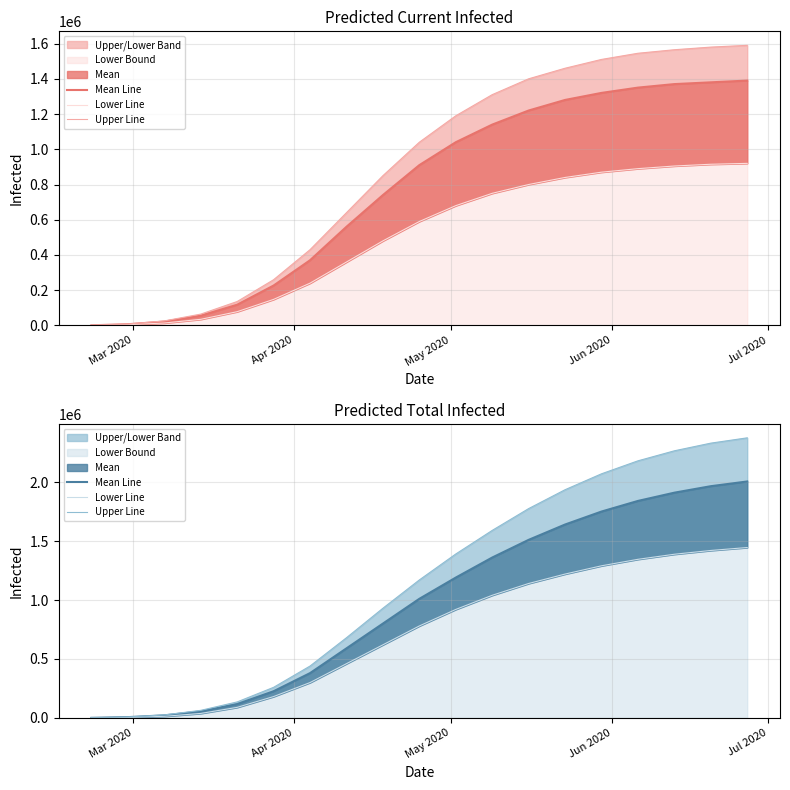

True or false: Lower Line has more than 2 points higher than both neighbors.

False